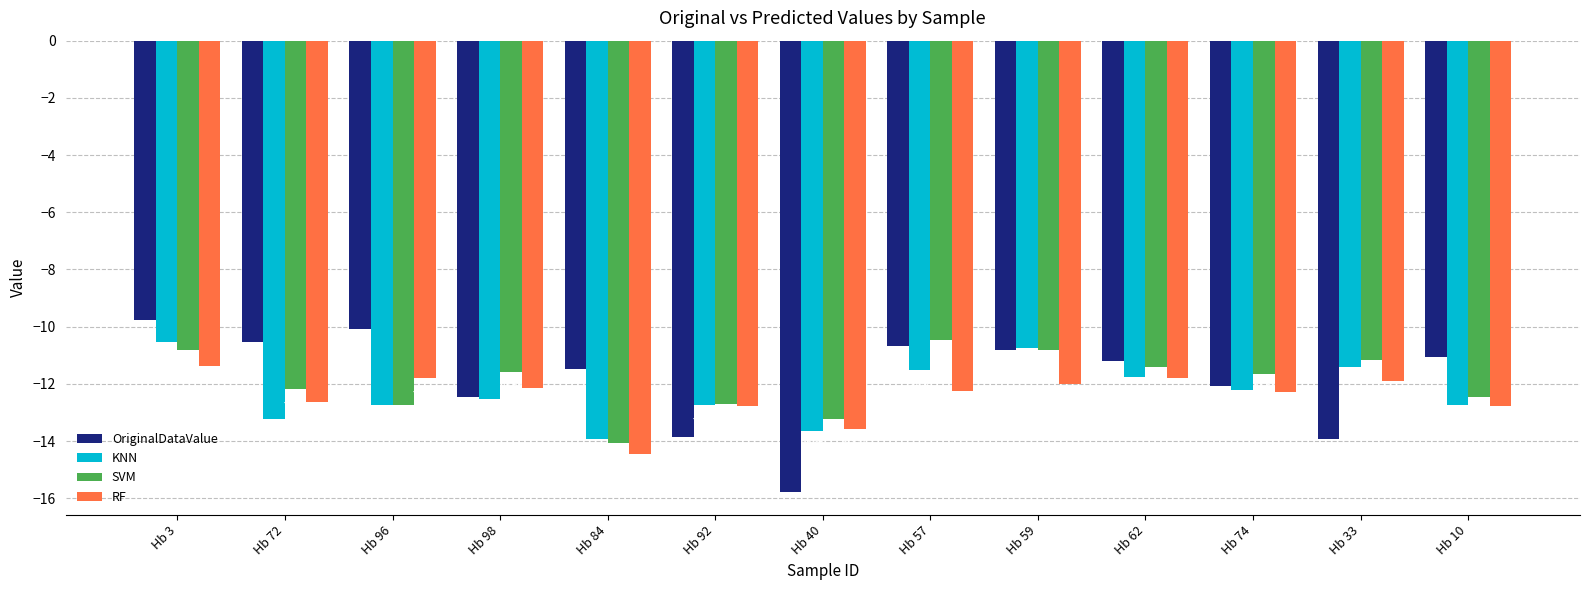

Where does the SVM series first go above -11?

Hb 3